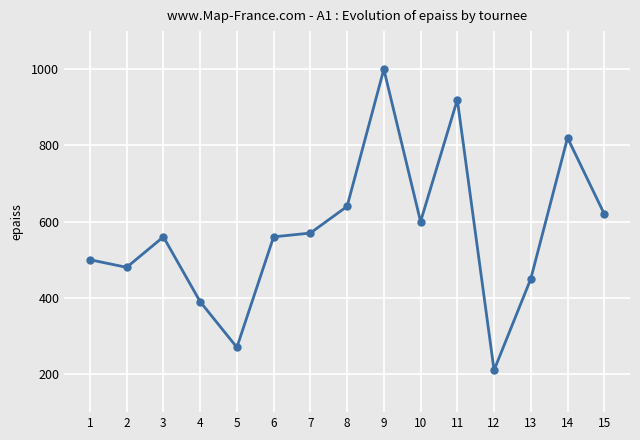

What is the average value?

573